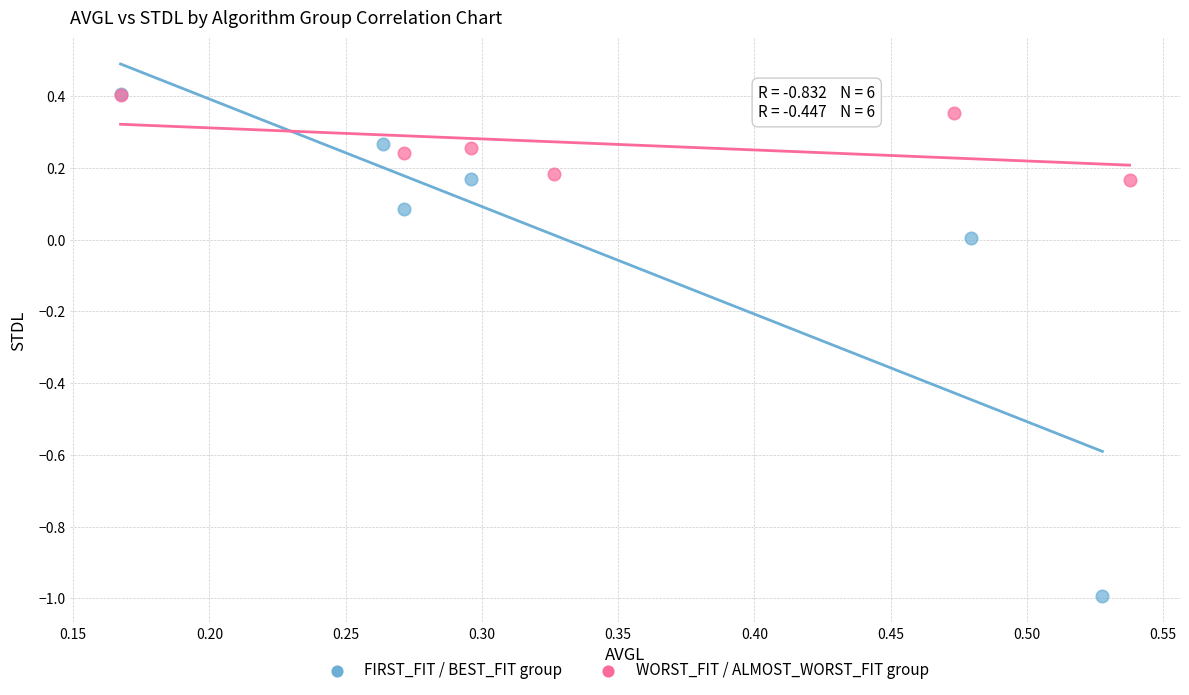

Which series has the widest spread of Y values?

FIRST_FIT / BEST_FIT group